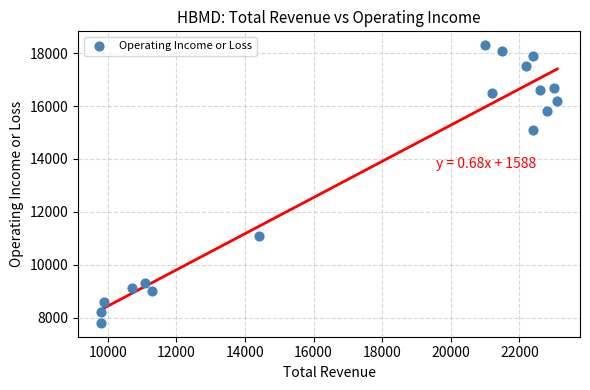

What is the range of X values (max minus min)?

13300